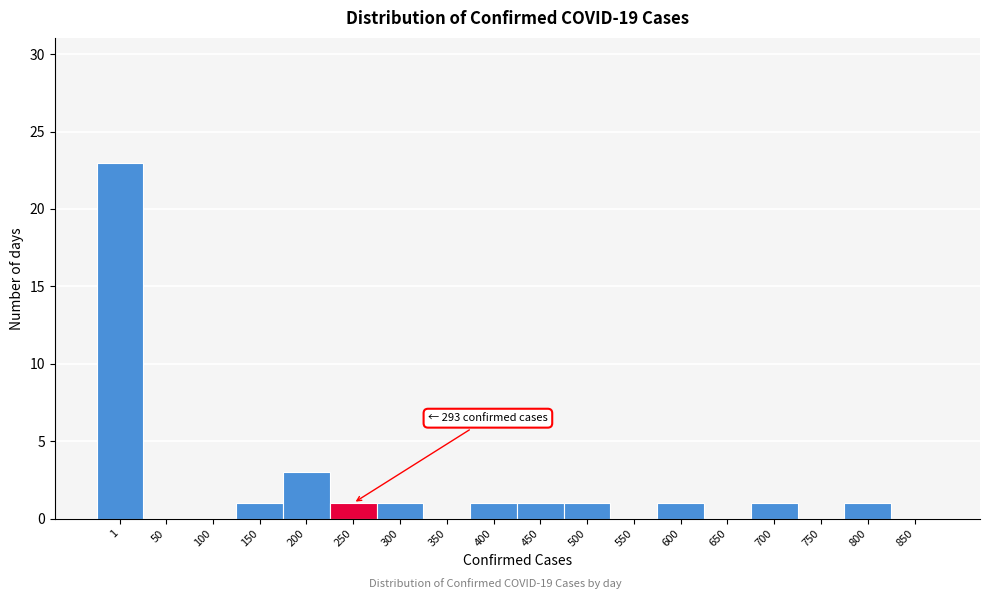

Reading left to right, list all the values displayed in this chart.

1=23	50=0	100=0	150=1	200=3	250=1	300=1	350=0	400=1	450=1	500=1	550=0	600=1	650=0	700=1	750=0	800=1	850=0